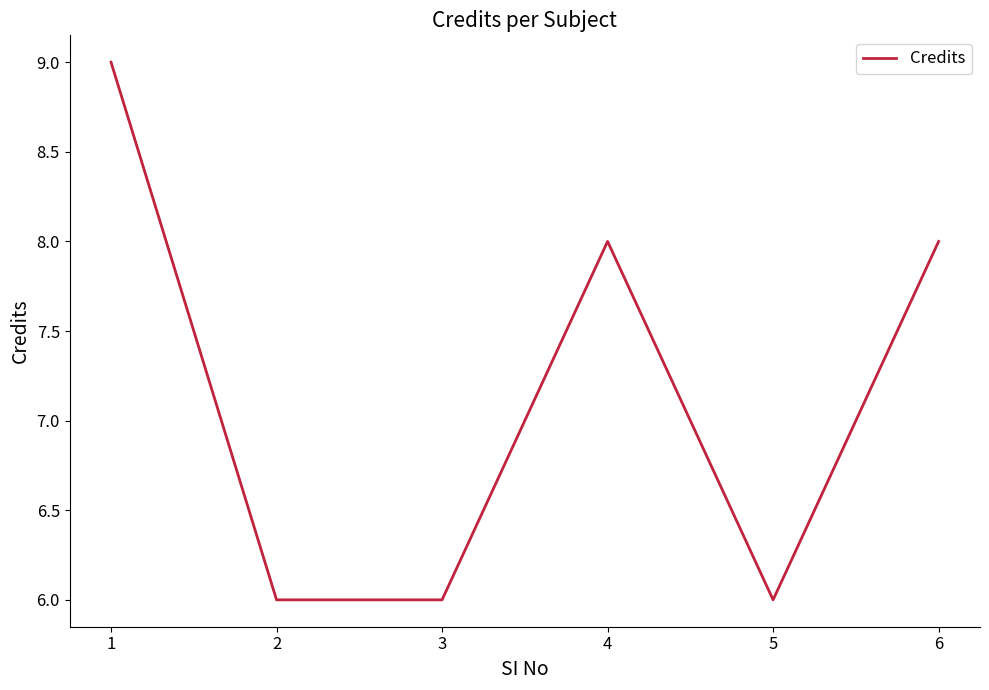

At which label does the data first exceed 8?

1